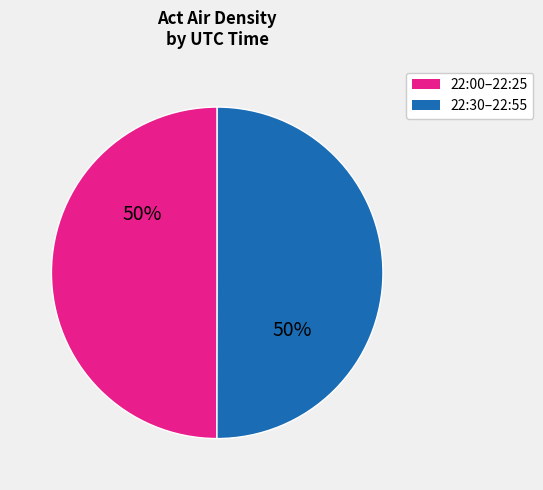

To the nearest percent, what portion does 22:00–22:25 represent?

50%